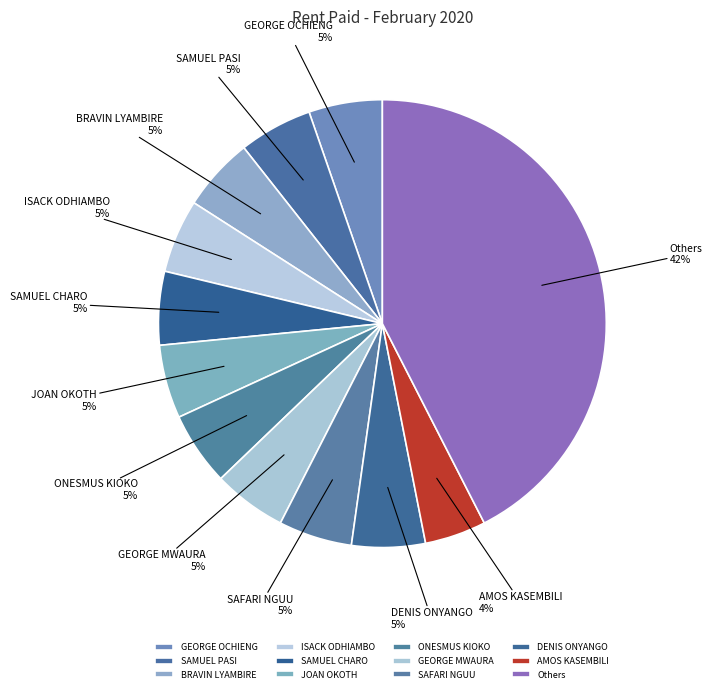

True or false: AMOS KASEMBILI accounts for 4% of the total.

True